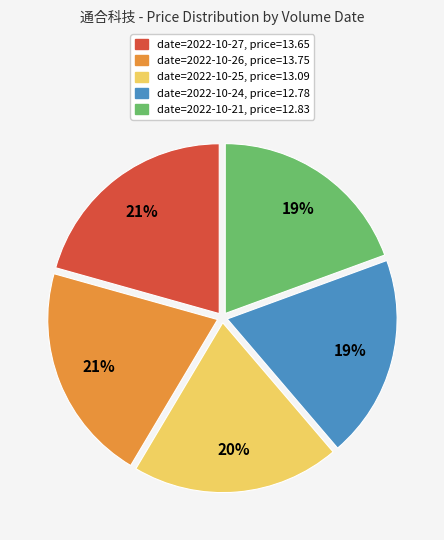

Combined, do date=2022-10-21, price=12.83 and date=2022-10-25, price=13.09 account for over 50%?

No